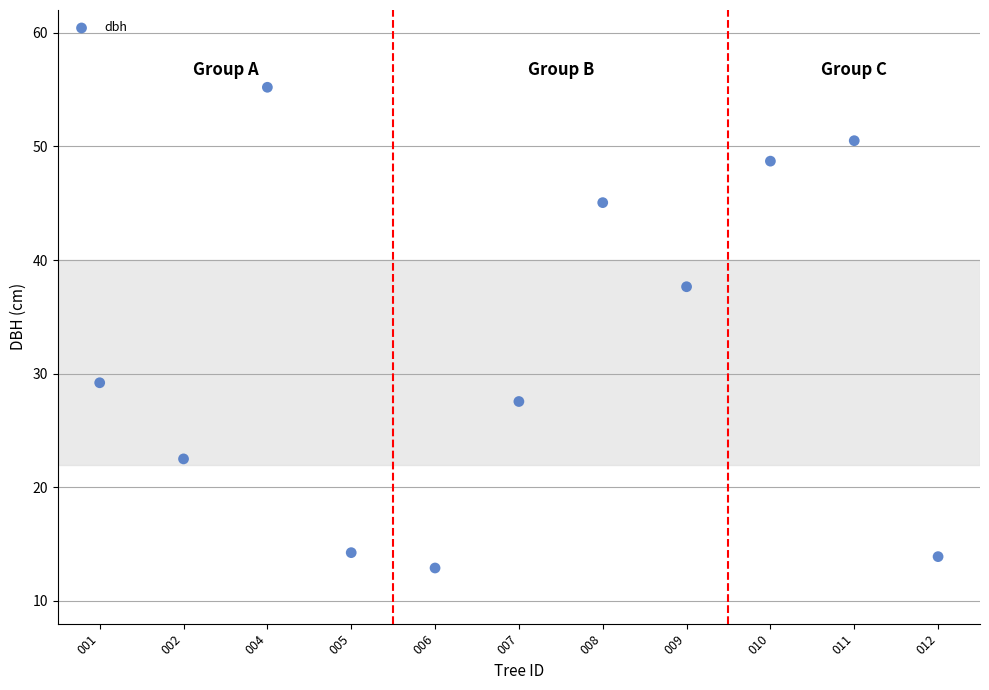

What is the average Y value?

32.5